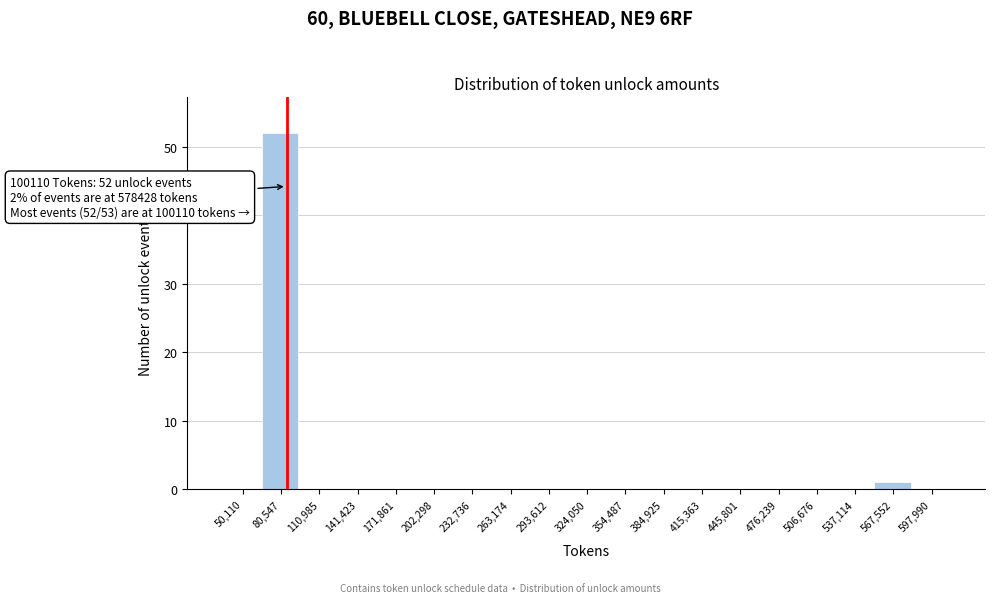

Reading left to right, transcribe all the data shown in this chart.

50,110=0	80,547=52	110,985=0	141,423=0	171,861=0	202,298=0	232,736=0	263,174=0	293,612=0	324,050=0	354,487=0	384,925=0	415,363=0	445,801=0	476,239=0	506,676=0	537,114=0	567,552=1	597,990=0